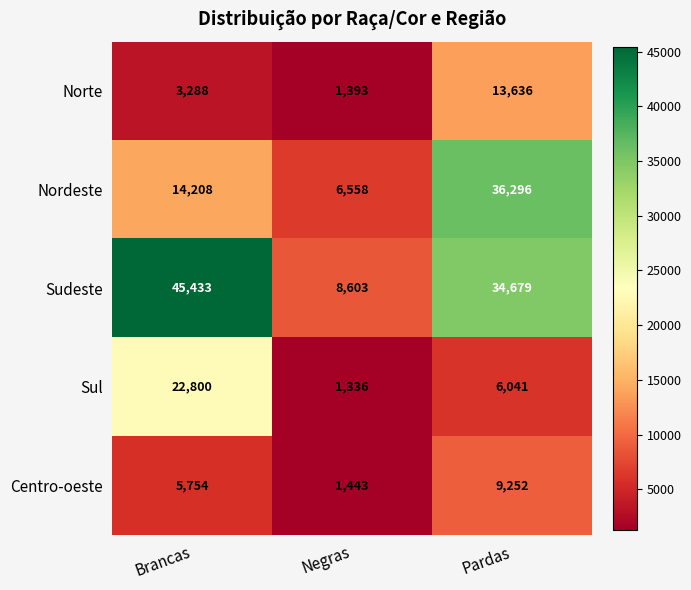

Rank the series at Negras from highest to lowest value.

Sudeste, Nordeste, Centro-oeste, Norte, Sul